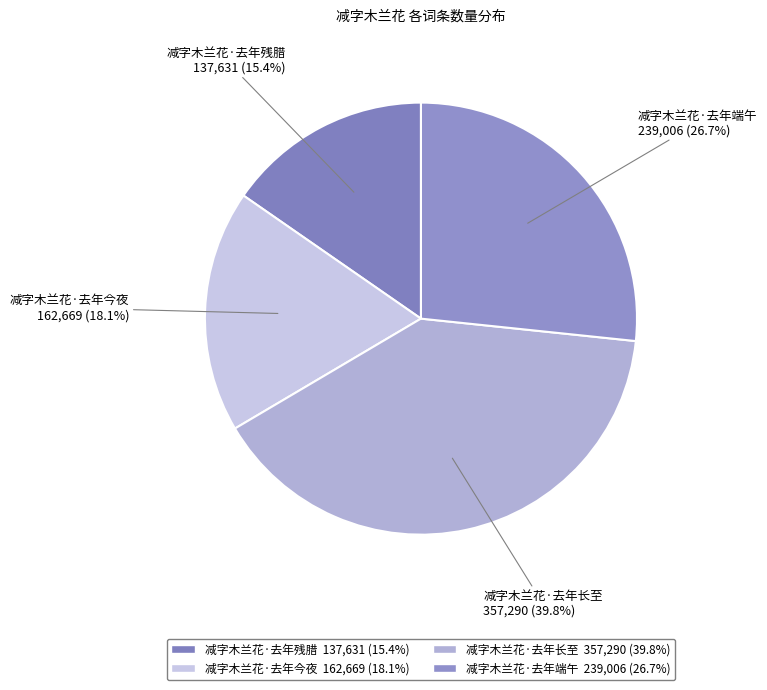

True or false: 减字木兰花·去年今夜 accounts for 3% of the total.

False